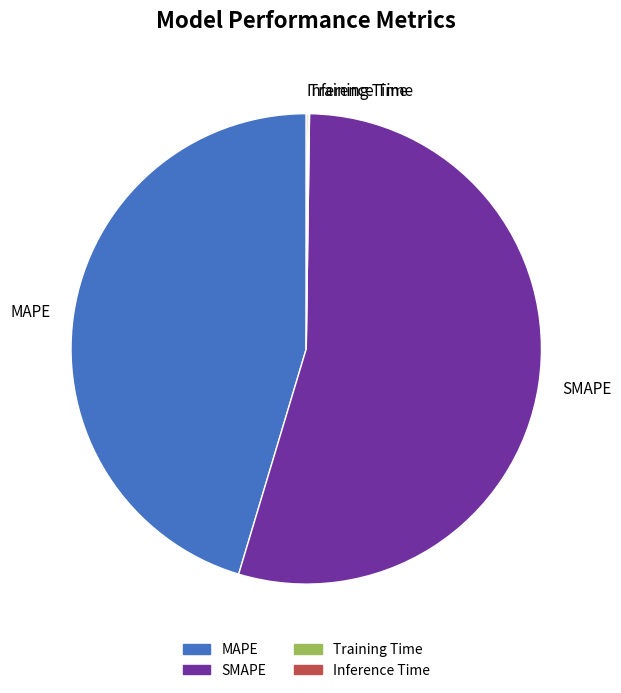

Which category accounts for the majority?

SMAPE